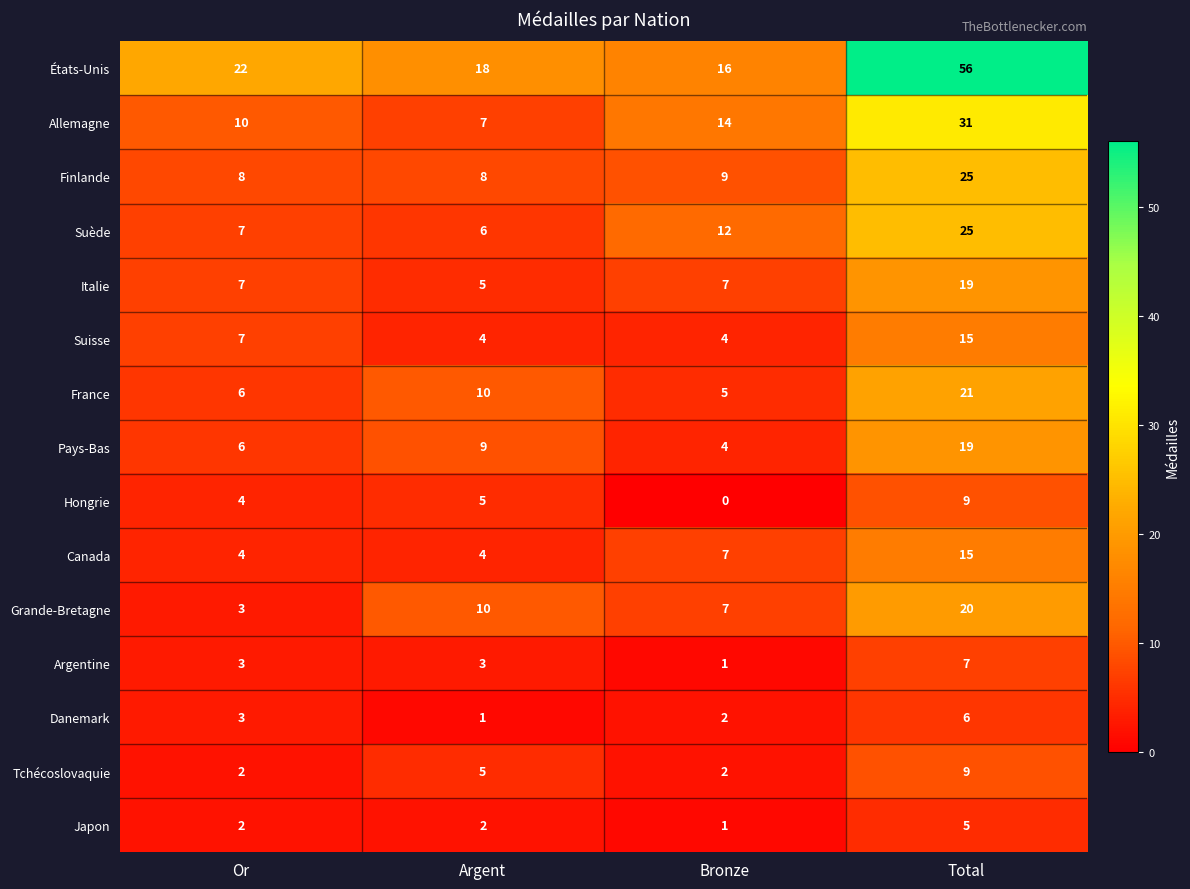

How many data points does each series have?

4